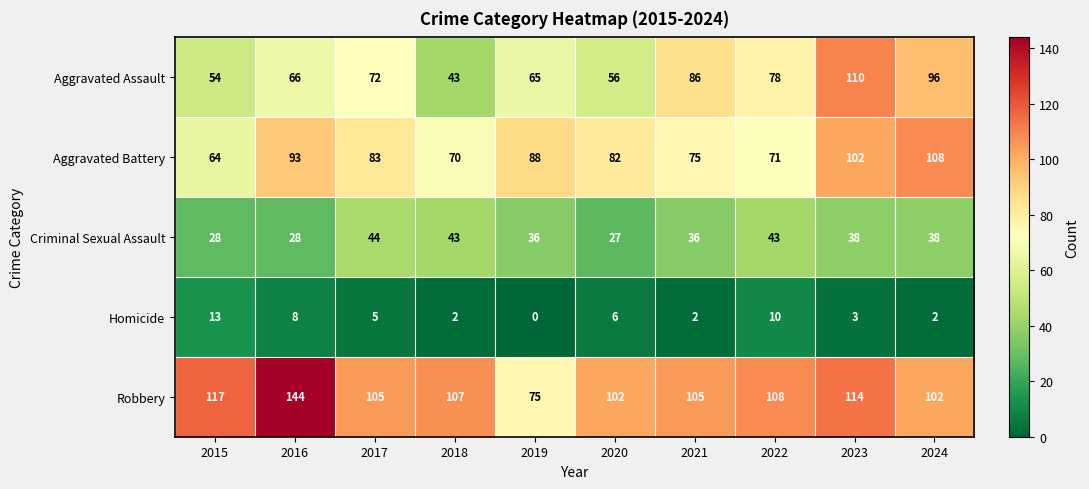

How many series are shown in this chart?

5